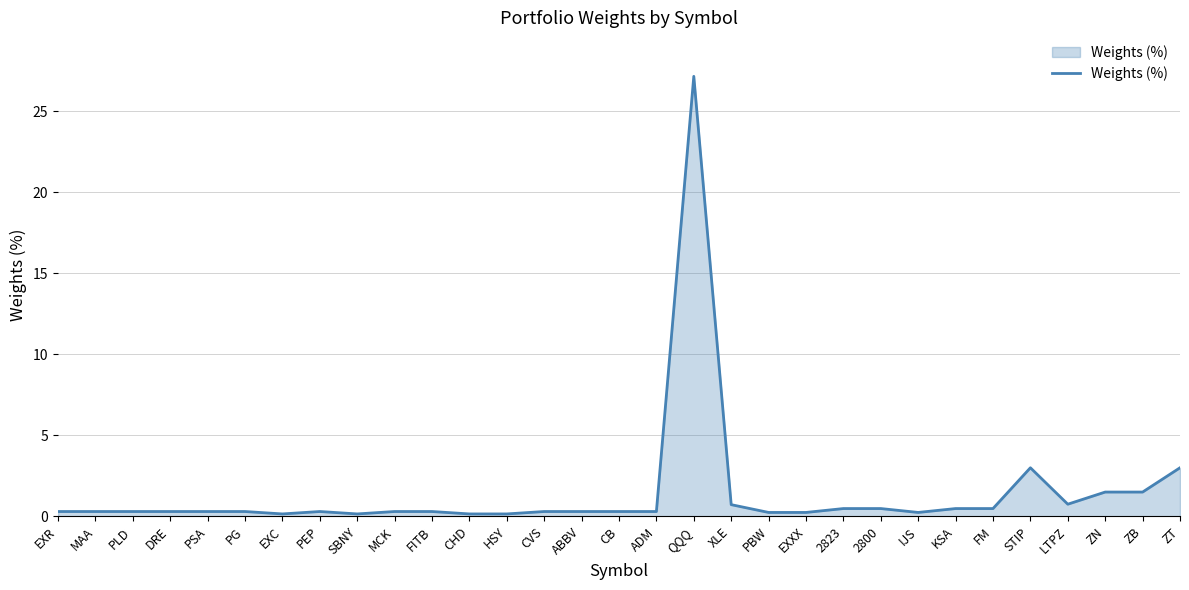

What is the difference between the maximum and minimum values?

27.0